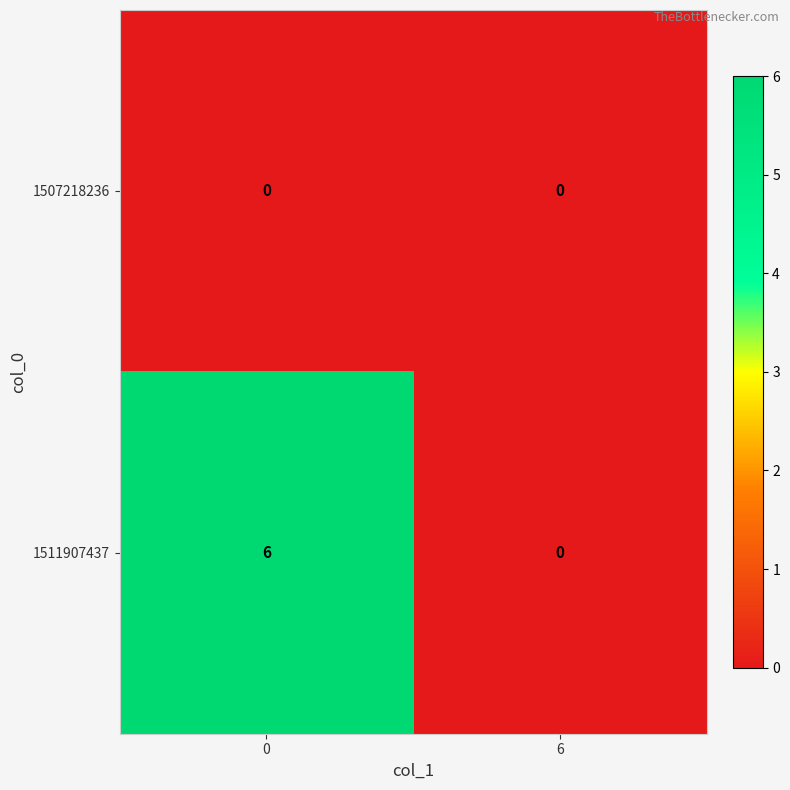

What is the maximum value shown in the chart?

6